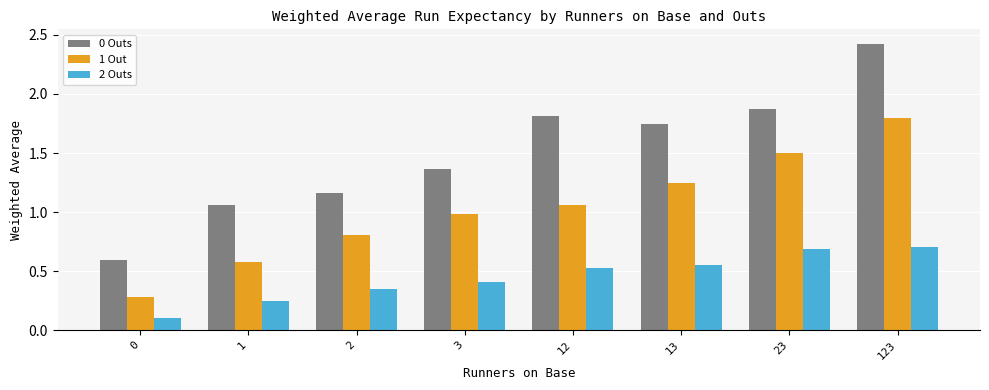

Which series changed the most between 1 and 3?

1 Out